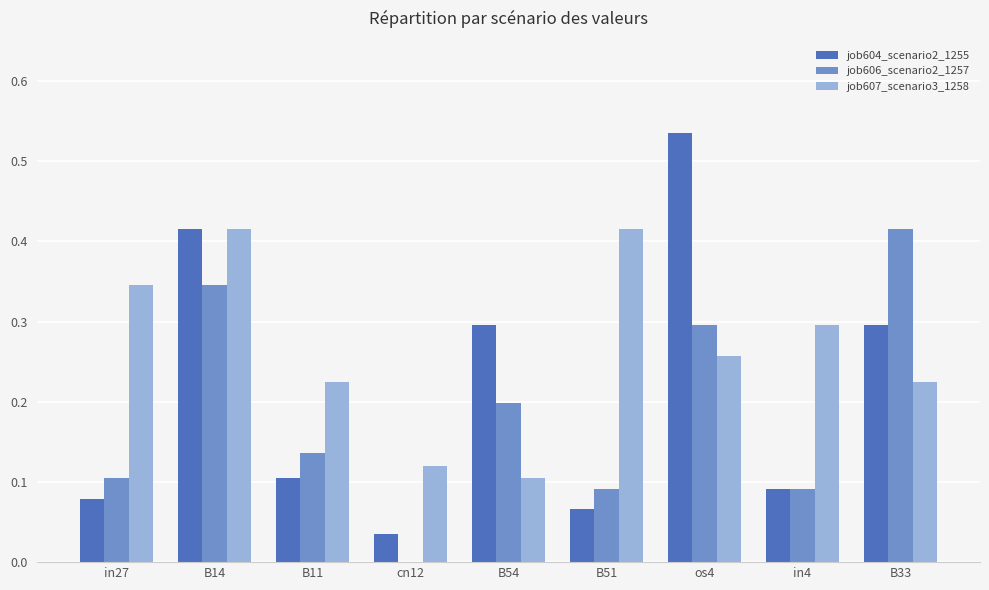

What are all the series names shown in the legend?

job604_scenario2_1255, job606_scenario2_1257, job607_scenario3_1258